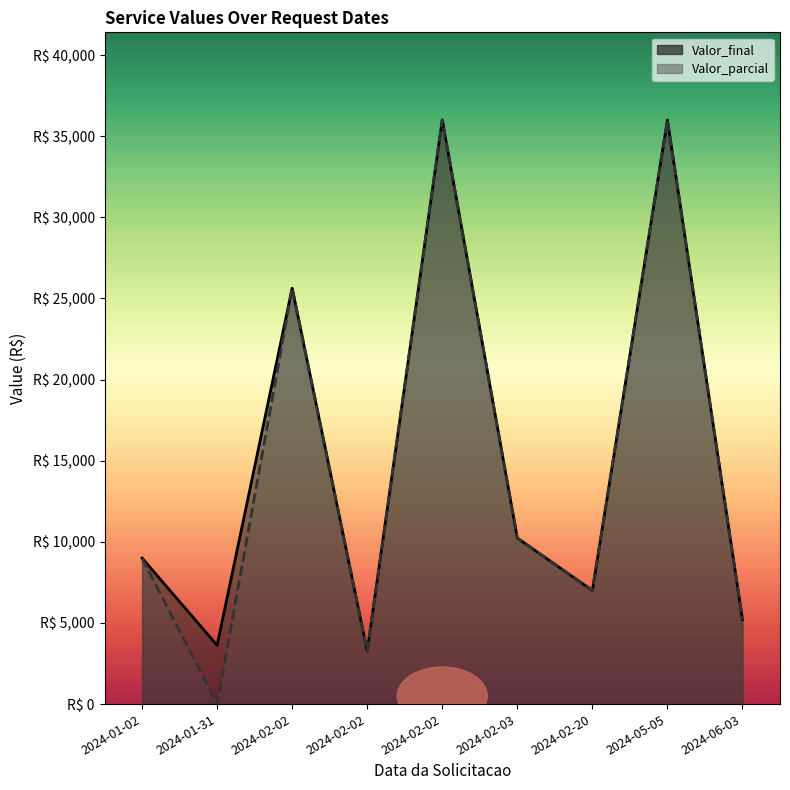

Reading left to right, list all the values displayed in this chart.

Valor_final: 2024-01-02=9001.0	2024-01-31=3623.2	2024-02-02=25636.4	2024-02-02=3263.3	2024-02-02=36002.2	2024-02-03=10232.2	2024-02-20=7000.0	2024-05-05=36001.2	2024-06-03=5200.2
Valor_parcial: 2024-01-02=9001.0	2024-01-31=0.0	2024-02-02=25636.4	2024-02-02=3263.3	2024-02-02=36002.0	2024-02-03=10236.2	2024-02-20=7000.0	2024-05-05=36001.0	2024-06-03=5200.2